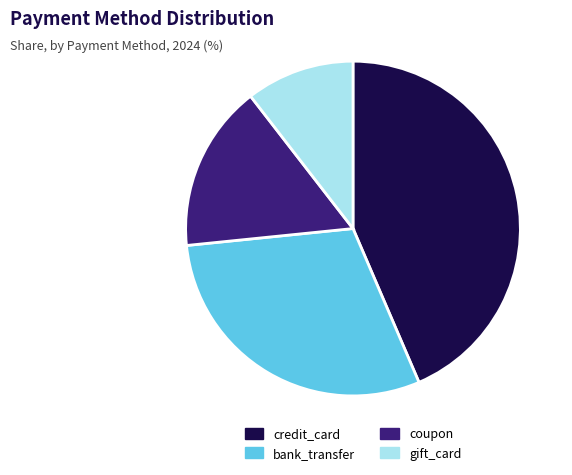

How many segments does this pie chart have?

4